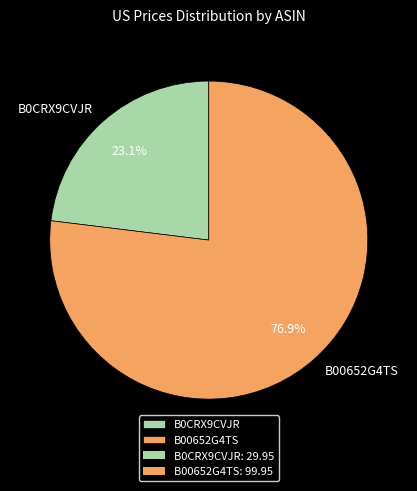

To the nearest percent, what percentage of the pie is B0CRX9CVJR?

23%